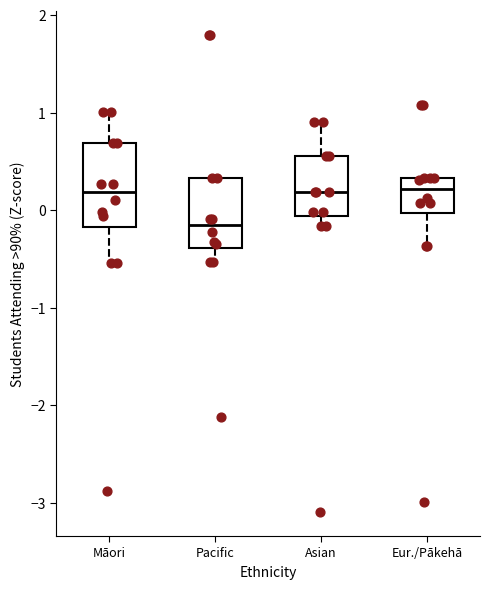

Reading left to right, transcribe this box plot: for each box, give where its median line is, the range the box spans, and where its two whiskers end, as read against the y-axis. The values are not printed on the chart, so give them approximately, as read against the axis.

Māori: median 0.2, box -0.2 to 0.7, whiskers -0.5 to 1.0
Pacific: median -0.2, box -0.4 to 0.3, whiskers -0.5 to 0.3
Asian: median 0.2, box -0.1 to 0.6, whiskers -0.2 to 0.9
Eur./Pākehā: median 0.2, box 0.0 to 0.3, whiskers -0.4 to 0.3